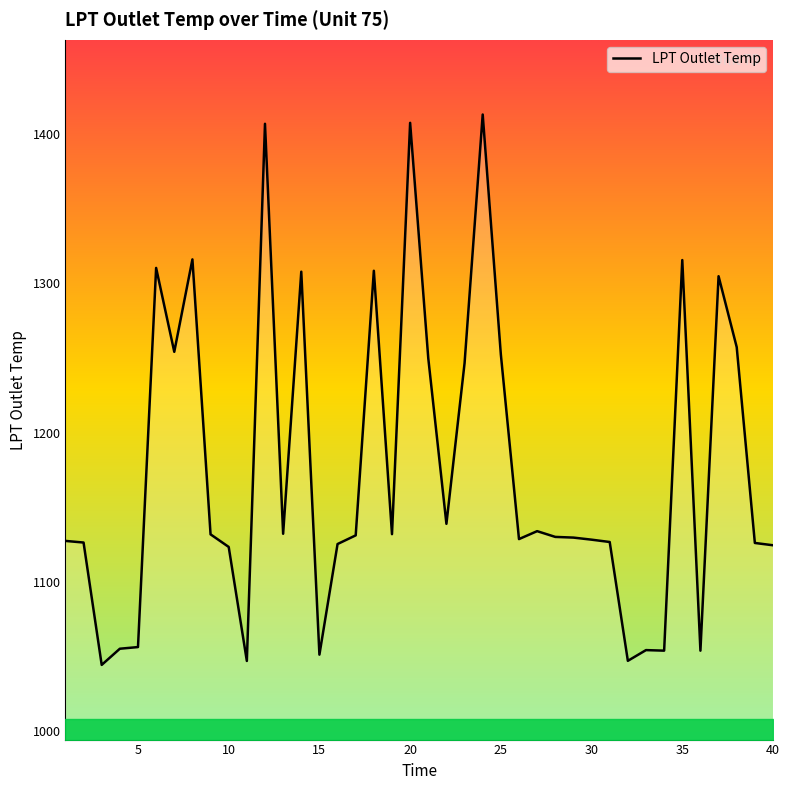

What is the maximum value shown in the chart?

1413.0